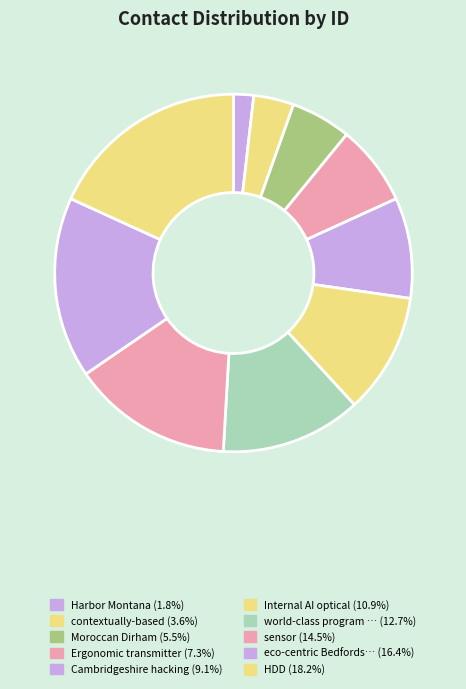

How many segments does this pie chart have?

10